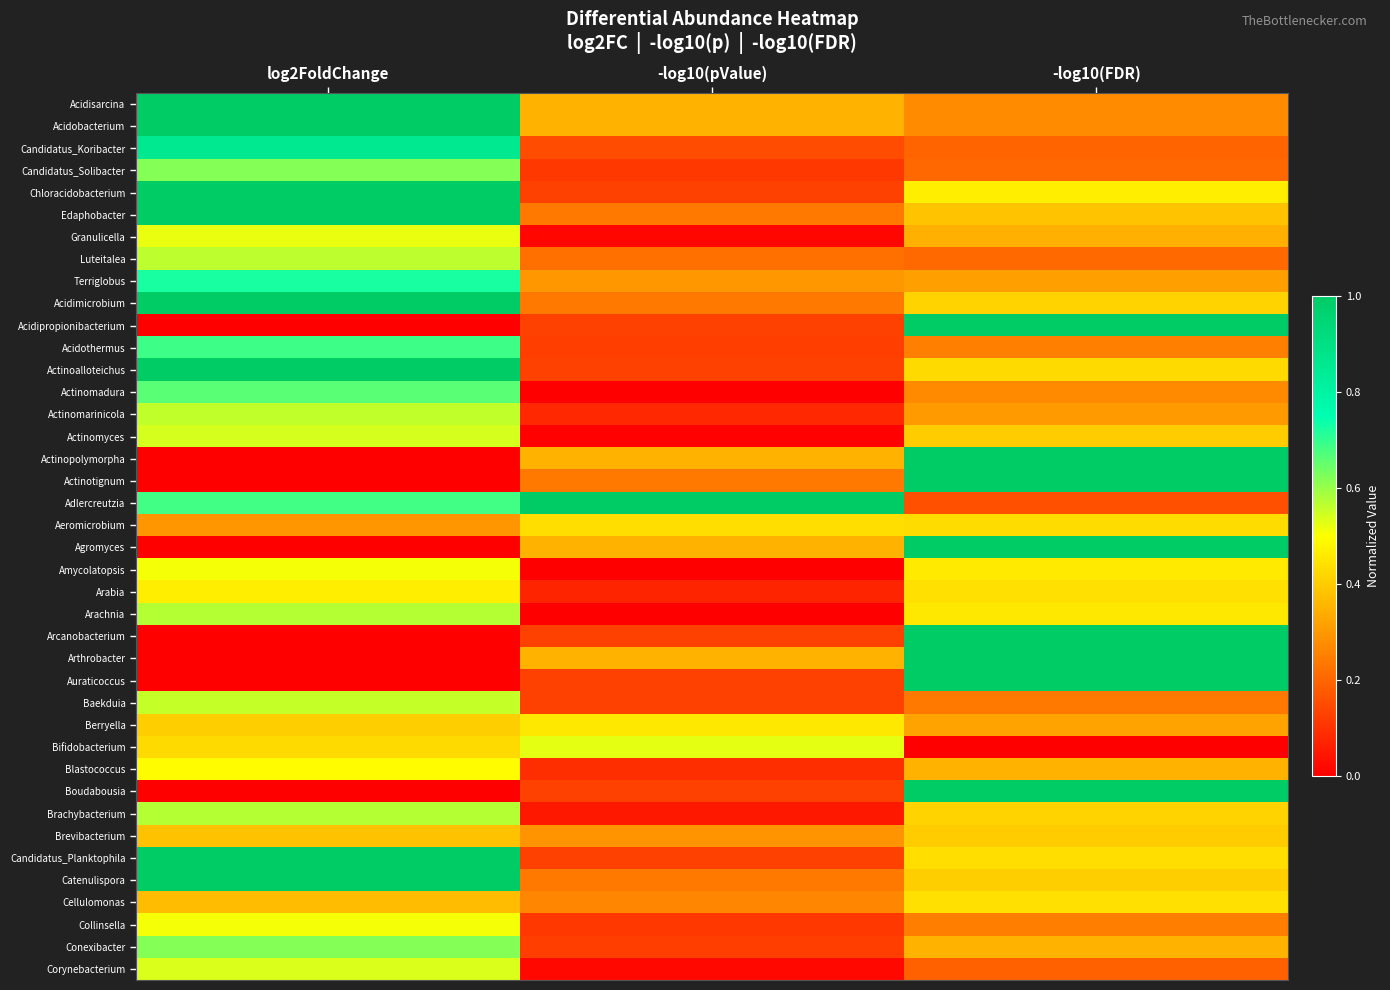

Reading right to left, extract all data points from this chart.

Acidisarcina: -log10(FDR)=0.3	-log10(pValue)=0.3	log2FoldChange=1.0
Acidobacterium: -log10(FDR)=0.3	-log10(pValue)=0.3	log2FoldChange=1.0
Candidatus_Koribacter: -log10(FDR)=0.2	-log10(pValue)=0.2	log2FoldChange=0.9
Candidatus_Solibacter: -log10(FDR)=0.2	-log10(pValue)=0.1	log2FoldChange=0.6
Chloracidobacterium: -log10(FDR)=0.5	-log10(pValue)=0.1	log2FoldChange=1.0
Edaphobacter: -log10(FDR)=0.4	-log10(pValue)=0.2	log2FoldChange=1.0
Granulicella: -log10(FDR)=0.3	-log10(pValue)=0.0	log2FoldChange=0.5
Luteitalea: -log10(FDR)=0.2	-log10(pValue)=0.2	log2FoldChange=0.6
Terriglobus: -log10(FDR)=0.3	-log10(pValue)=0.3	log2FoldChange=0.7
Acidimicrobium: -log10(FDR)=0.4	-log10(pValue)=0.2	log2FoldChange=1.0
Acidipropionibacterium: -log10(FDR)=1.0	-log10(pValue)=0.1	log2FoldChange=0.0
Acidothermus: -log10(FDR)=0.3	-log10(pValue)=0.1	log2FoldChange=0.7
Actinoalloteichus: -log10(FDR)=0.4	-log10(pValue)=0.1	log2FoldChange=1.0
Actinomadura: -log10(FDR)=0.3	-log10(pValue)=0.0	log2FoldChange=0.7
Actinomarinicola: -log10(FDR)=0.3	-log10(pValue)=0.1	log2FoldChange=0.6
Actinomyces: -log10(FDR)=0.4	-log10(pValue)=0.0	log2FoldChange=0.5
Actinopolymorpha: -log10(FDR)=1.0	-log10(pValue)=0.3	log2FoldChange=0.0
Actinotignum: -log10(FDR)=1.0	-log10(pValue)=0.2	log2FoldChange=0.0
Adlercreutzia: -log10(FDR)=0.2	-log10(pValue)=1.0	log2FoldChange=0.7
Aeromicrobium: -log10(FDR)=0.4	-log10(pValue)=0.4	log2FoldChange=0.3
Agromyces: -log10(FDR)=1.0	-log10(pValue)=0.3	log2FoldChange=0.0
Amycolatopsis: -log10(FDR)=0.5	-log10(pValue)=0.0	log2FoldChange=0.5
Arabia: -log10(FDR)=0.4	-log10(pValue)=0.1	log2FoldChange=0.5
Arachnia: -log10(FDR)=0.5	-log10(pValue)=0.0	log2FoldChange=0.6
Arcanobacterium: -log10(FDR)=1.0	-log10(pValue)=0.1	log2FoldChange=0.0
Arthrobacter: -log10(FDR)=1.0	-log10(pValue)=0.3	log2FoldChange=0.0
Auraticoccus: -log10(FDR)=1.0	-log10(pValue)=0.1	log2FoldChange=0.0
Baekduia: -log10(FDR)=0.2	-log10(pValue)=0.1	log2FoldChange=0.6
Berryella: -log10(FDR)=0.3	-log10(pValue)=0.5	log2FoldChange=0.4
Bifidobacterium: -log10(FDR)=0.0	-log10(pValue)=0.5	log2FoldChange=0.4
Blastococcus: -log10(FDR)=0.4	-log10(pValue)=0.1	log2FoldChange=0.5
Boudabousia: -log10(FDR)=1.0	-log10(pValue)=0.1	log2FoldChange=0.0
Brachybacterium: -log10(FDR)=0.4	-log10(pValue)=0.0	log2FoldChange=0.6
Brevibacterium: -log10(FDR)=0.4	-log10(pValue)=0.3	log2FoldChange=0.4
Candidatus_Planktophila: -log10(FDR)=0.4	-log10(pValue)=0.1	log2FoldChange=1.0
Catenulispora: -log10(FDR)=0.4	-log10(pValue)=0.2	log2FoldChange=1.0
Cellulomonas: -log10(FDR)=0.4	-log10(pValue)=0.3	log2FoldChange=0.4
Collinsella: -log10(FDR)=0.2	-log10(pValue)=0.1	log2FoldChange=0.5
Conexibacter: -log10(FDR)=0.3	-log10(pValue)=0.1	log2FoldChange=0.6
Corynebacterium: -log10(FDR)=0.2	-log10(pValue)=0.0	log2FoldChange=0.5